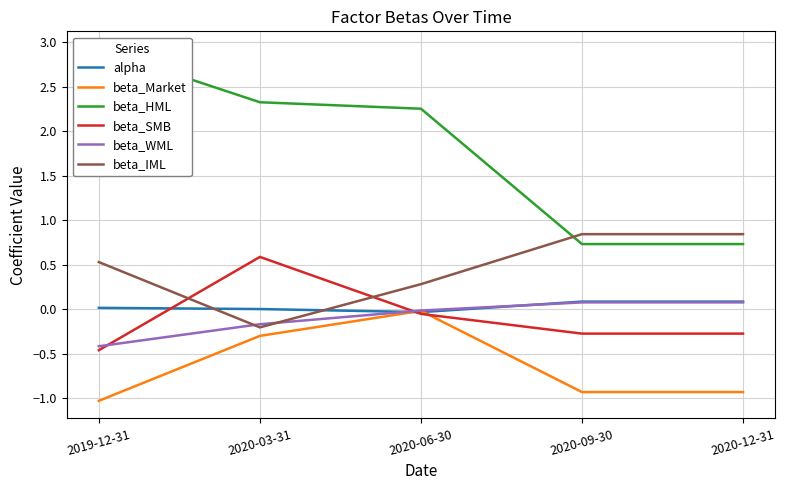

At which category does beta_Market reach its first local peak?

2020-06-30